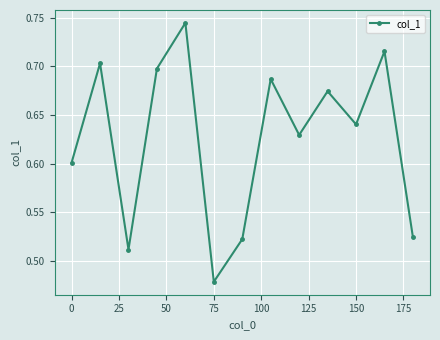

What is the sum of all values?

8.1